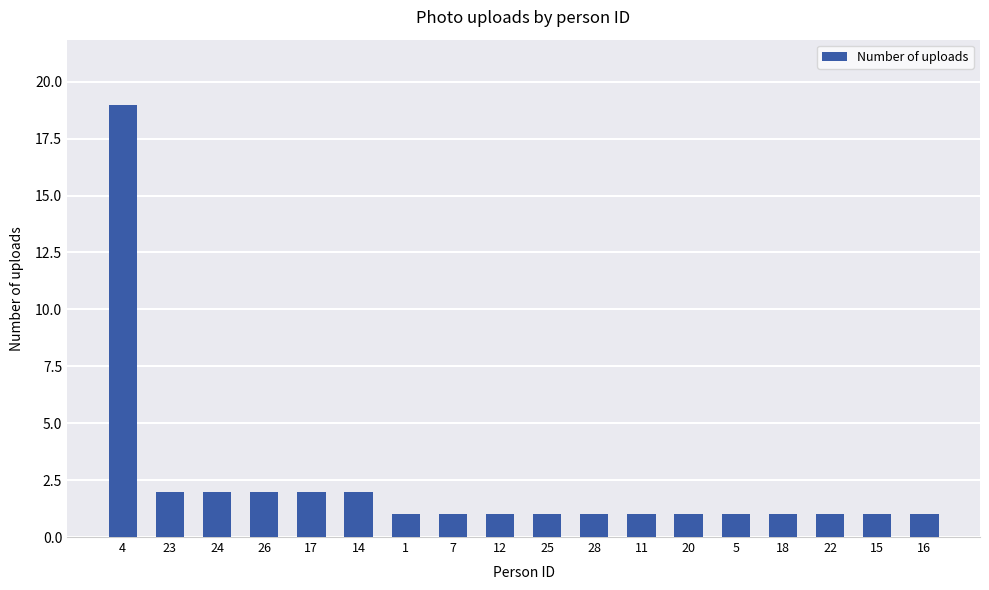

The value at 5 is 1. True or false?

True